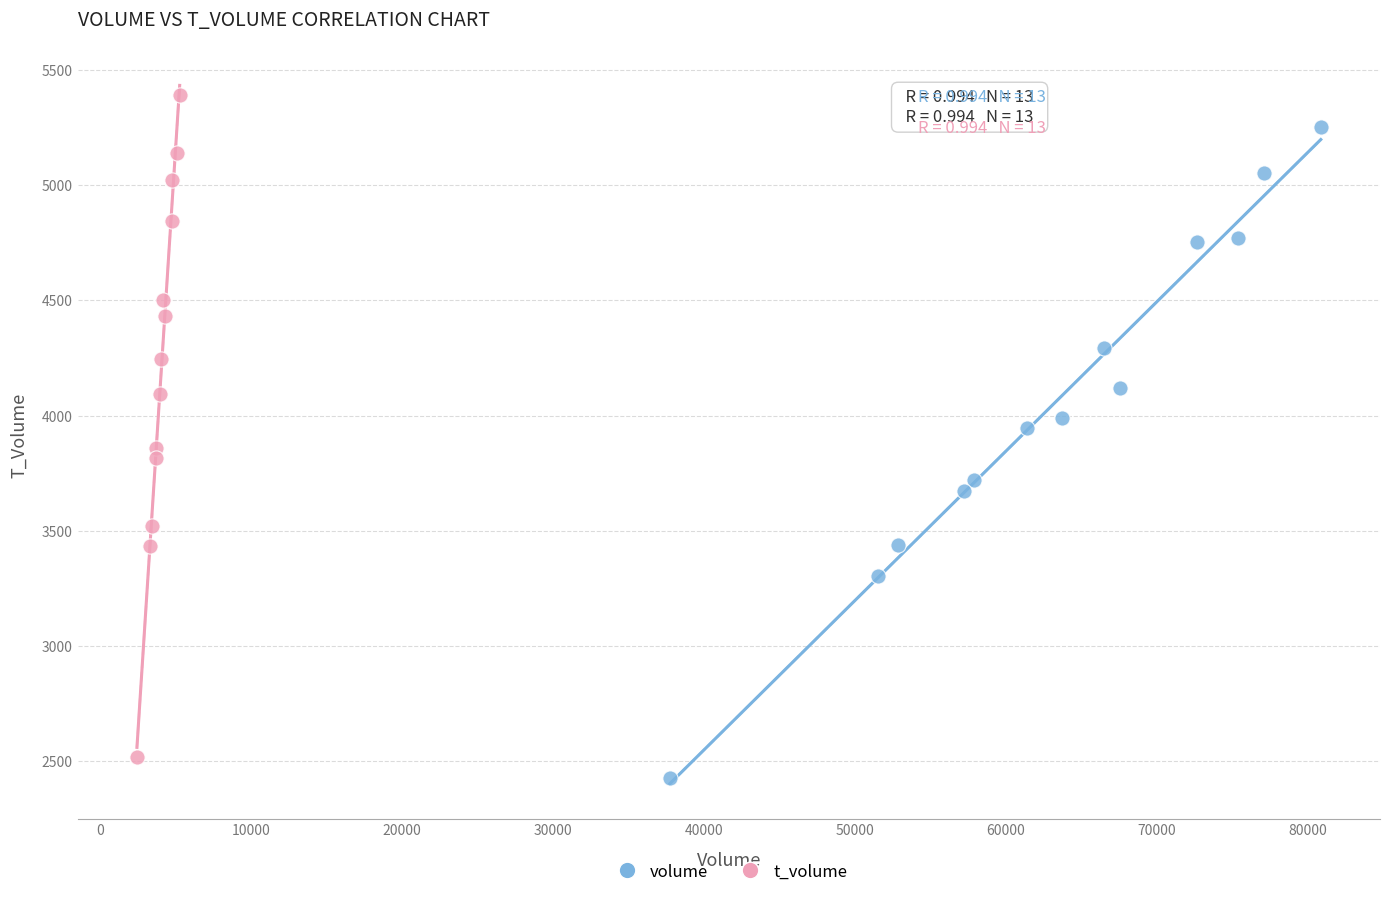

Which series has the widest spread of Y values?

t_volume